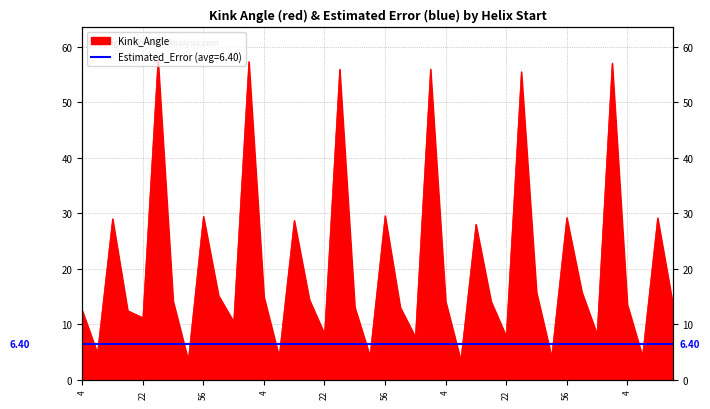

What is the sum of all values?

823.0